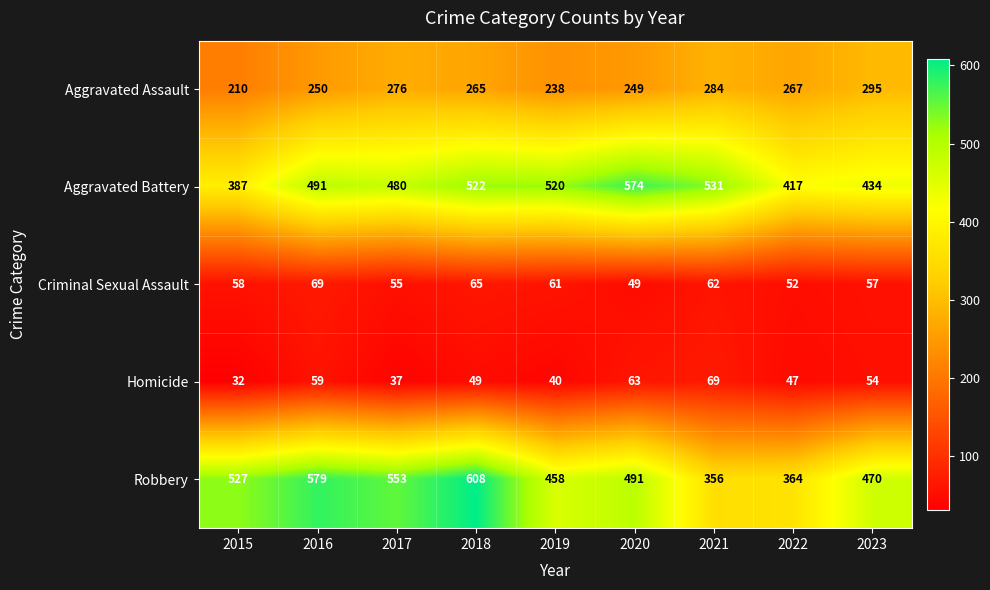

Which series has the widest spread of values?

Robbery